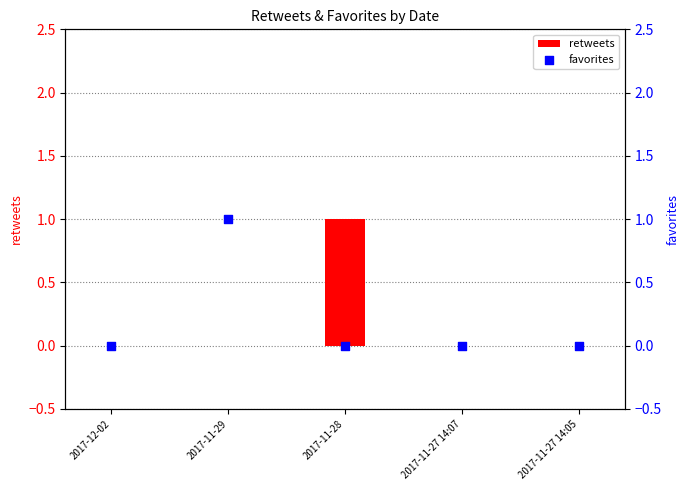

Is the value of favorites at 2017-12-02 greater than the value of retweets at 2017-11-27 14:07?

No